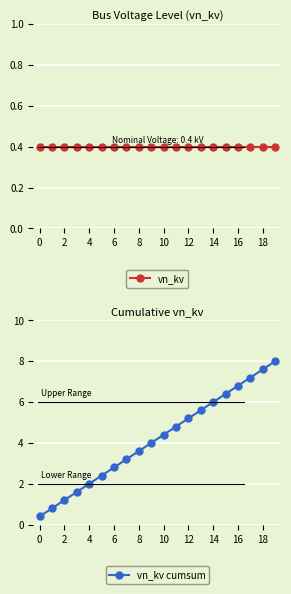

True or false: vn_kv cumsum has a value of 5.2 at 12.

True